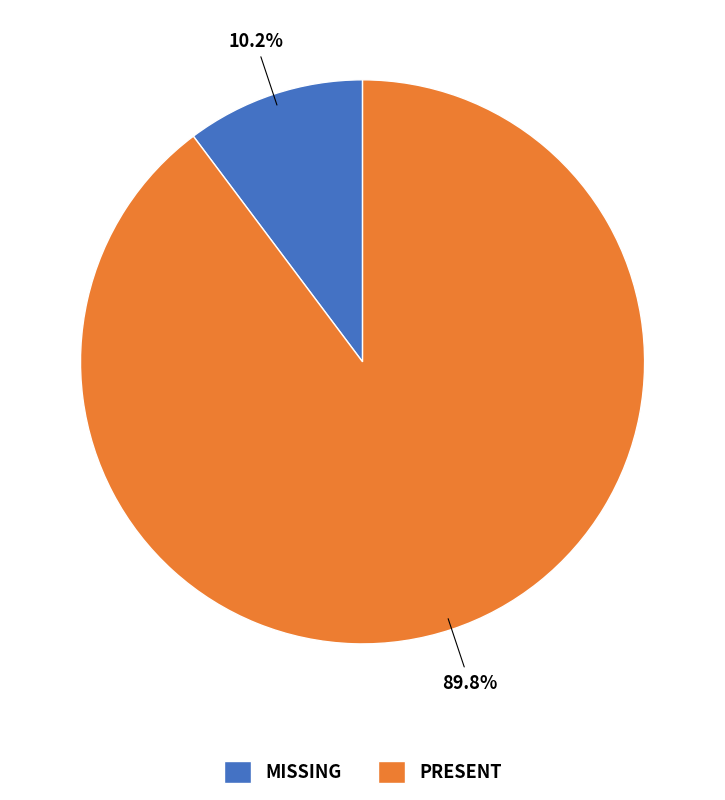

Which slice is the smallest?

MISSING